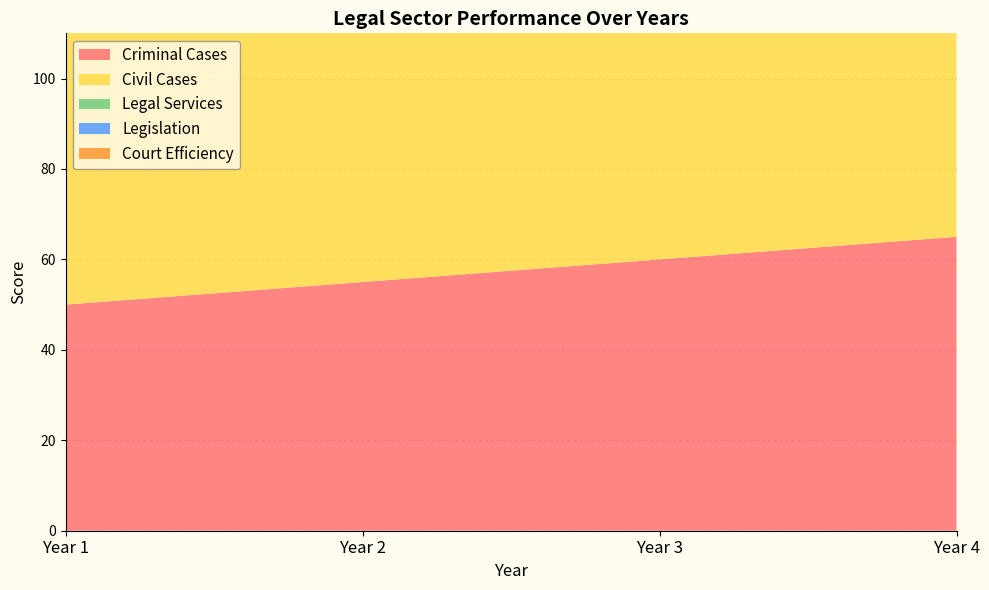

Reading left to right, what are all the values shown in this chart?

Criminal Cases: 50	55	60	65
Civil Cases: 65	70	75	80
Legal Services: 80	85	90	95
Legislation: 70	75	80	85
Court Efficiency: 55	60	65	70